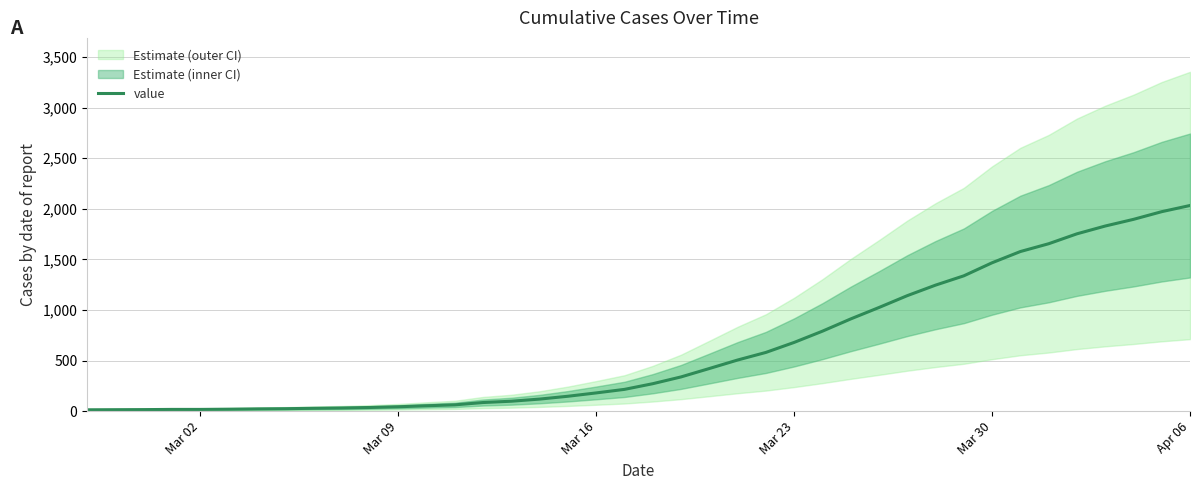

Is this an area chart (filled region under the line)?

No